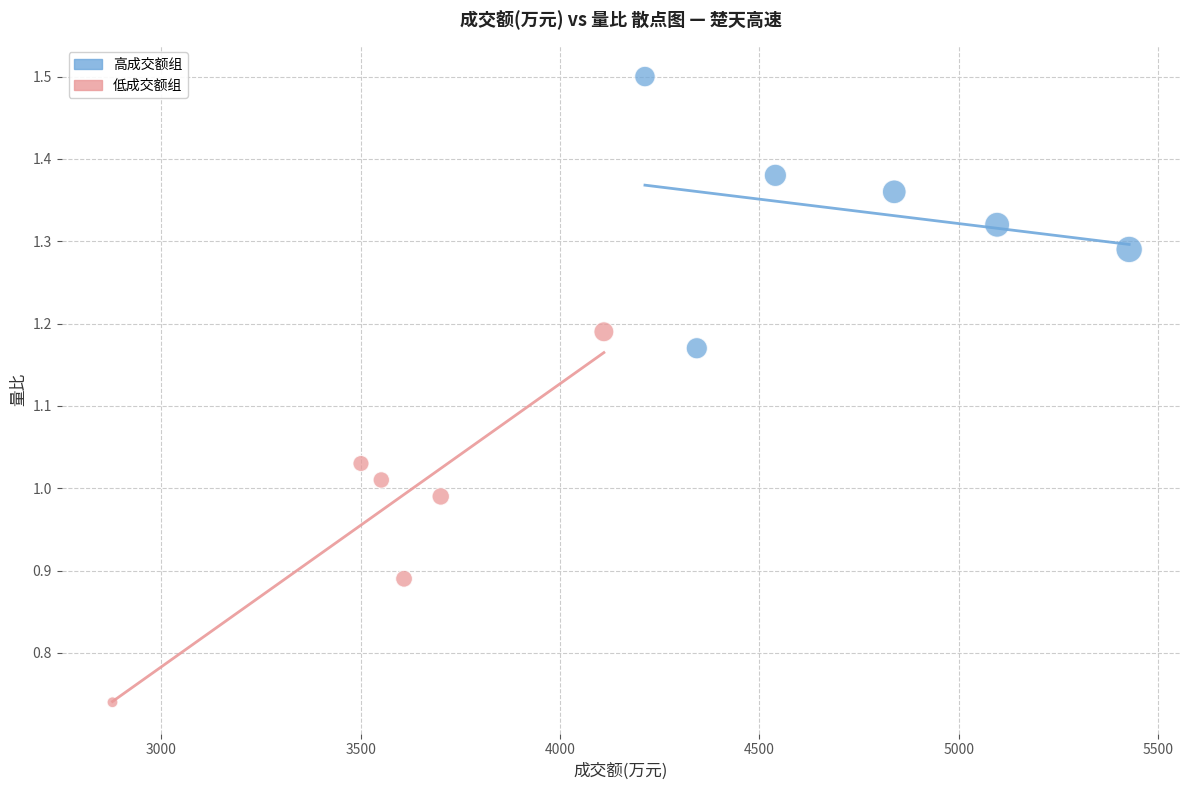

Which series reaches the minimum Y coordinate?

低成交额组